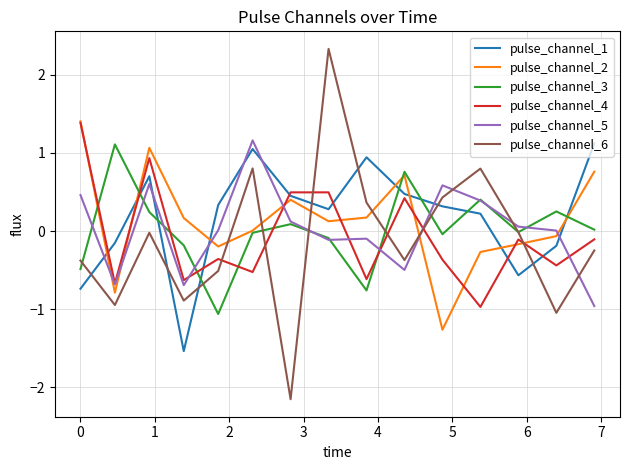

How many interior local peaks does the pulse_channel_3 series have?

5